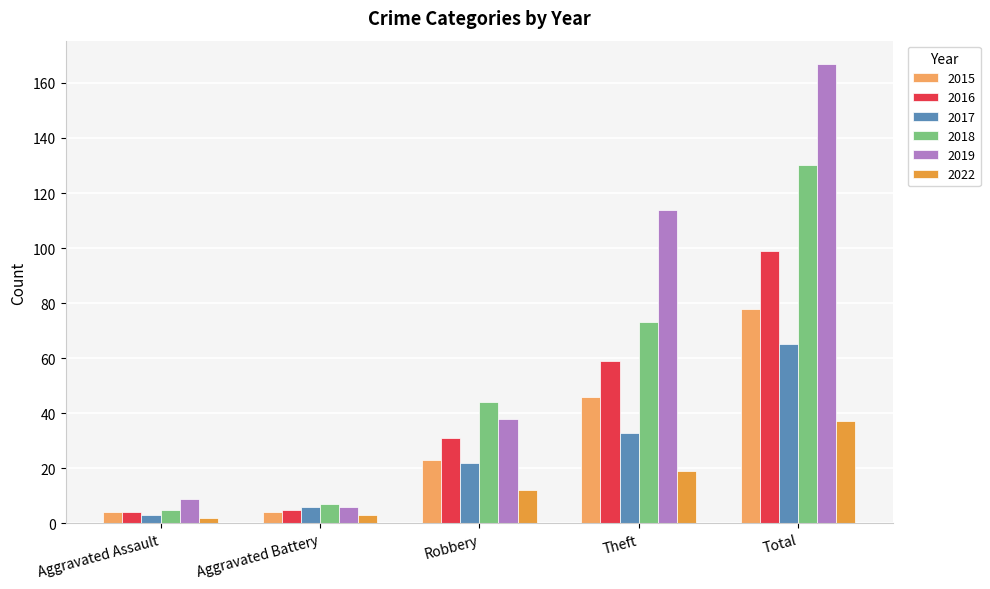

What is the difference between the 2017 values at Theft and Total?

32